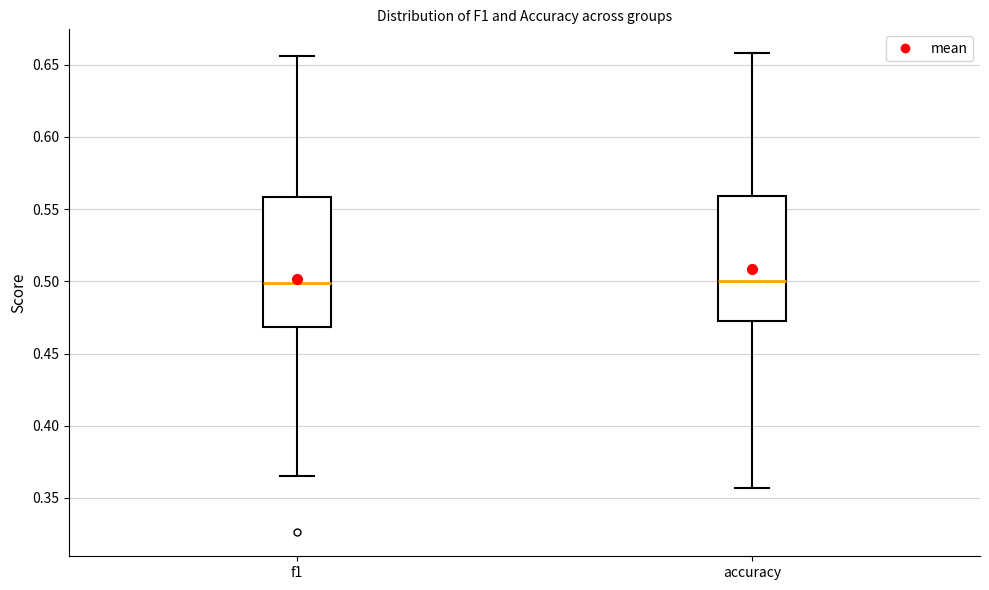

Where does the upper whisker of the box for f1 end on the y-axis? The values are not printed on the chart, so give them approximately, as read against the axis.

0.655